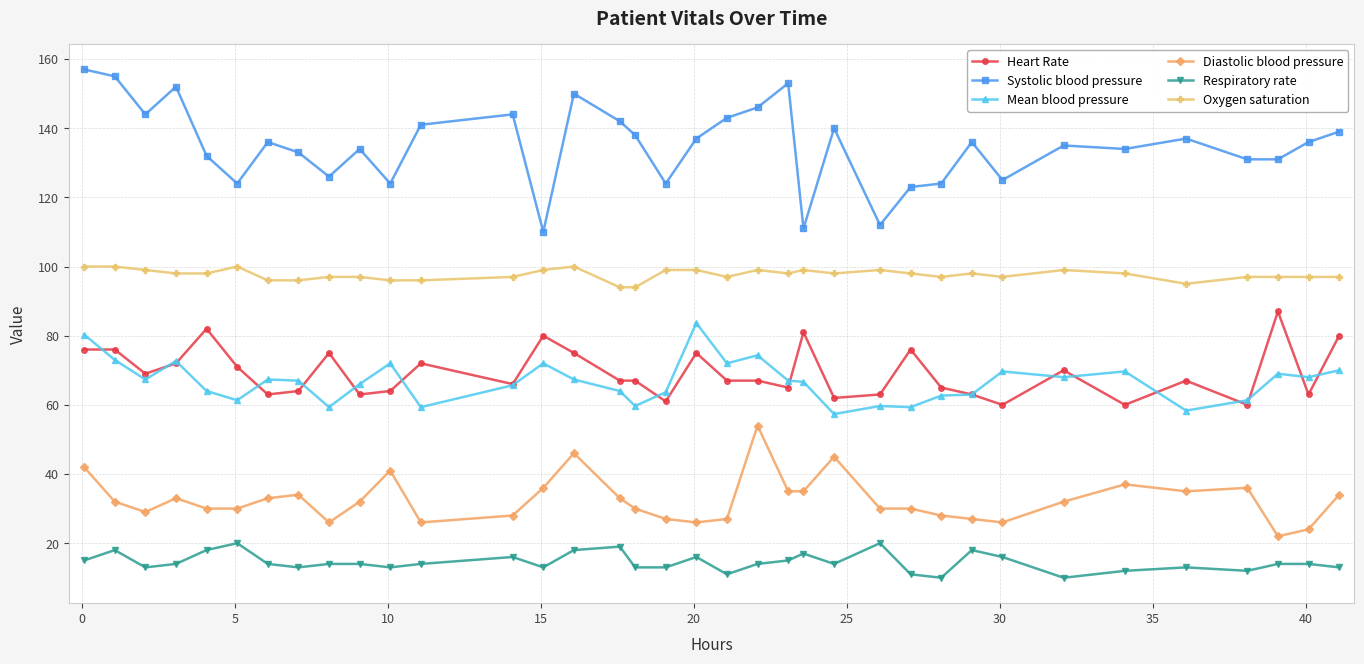

What is the sum of all Heart Rate values?

2494.0